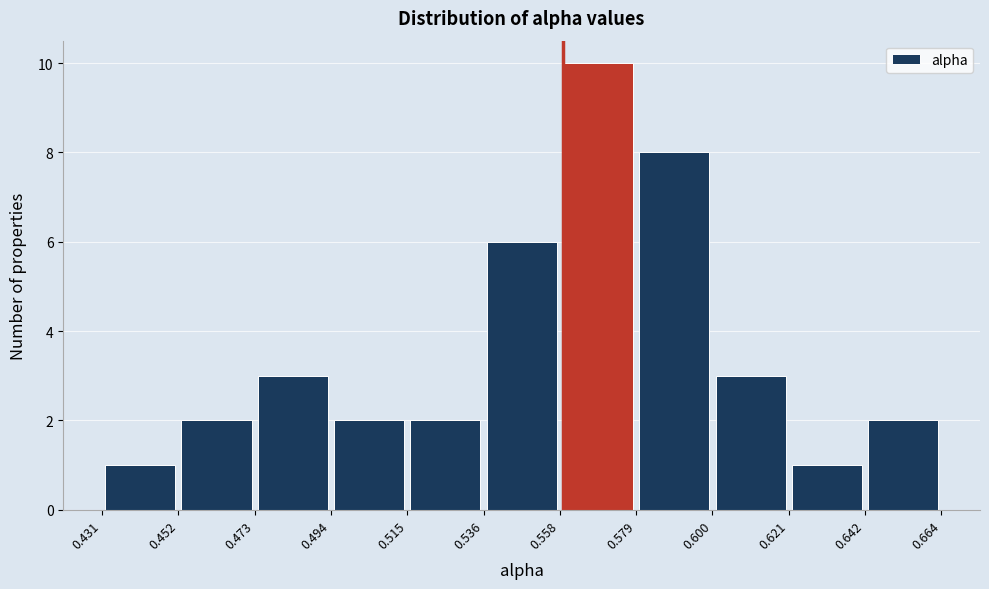

What is the height of the bar covering 0.515 to 0.536 on the x-axis? The values are not printed on the chart, so give them approximately, as read against the axis.

2